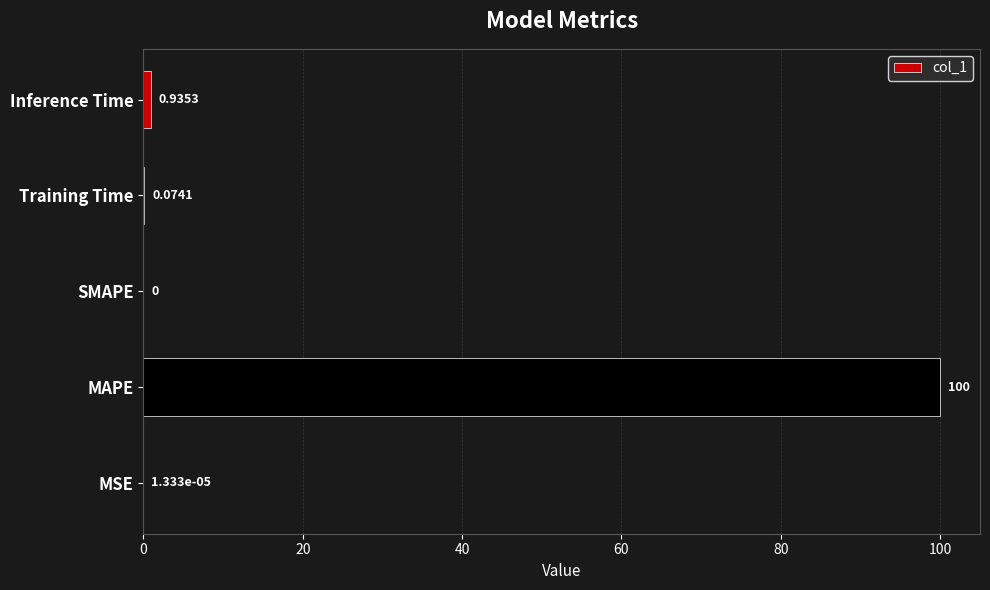

At which label is the value closest to 50?

Inference Time